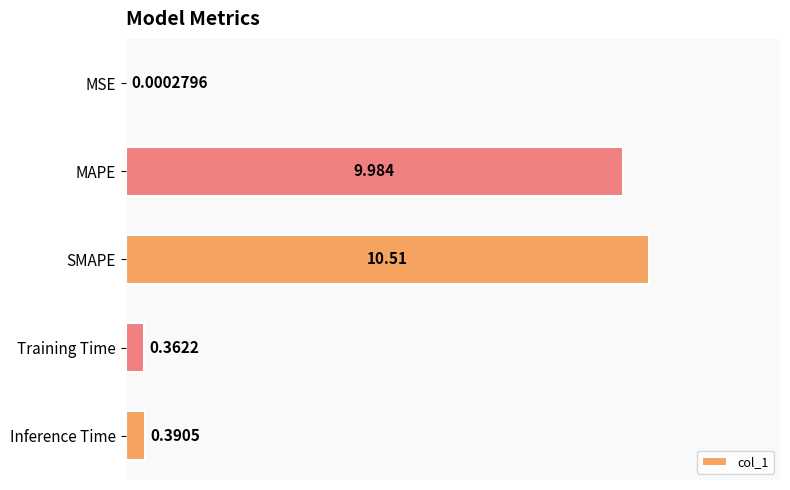

Which has a higher value, Training Time or MSE?

Training Time